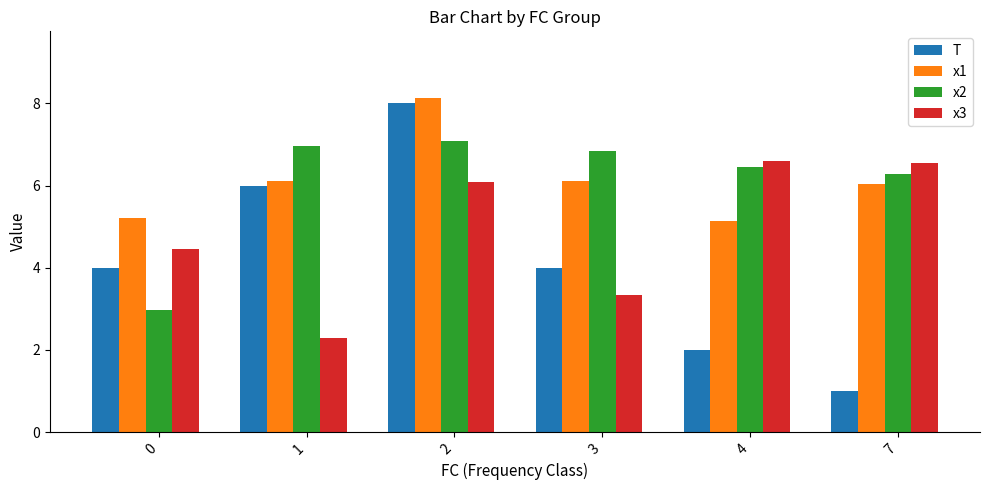

What is the minimum value shown in the chart?

1.0